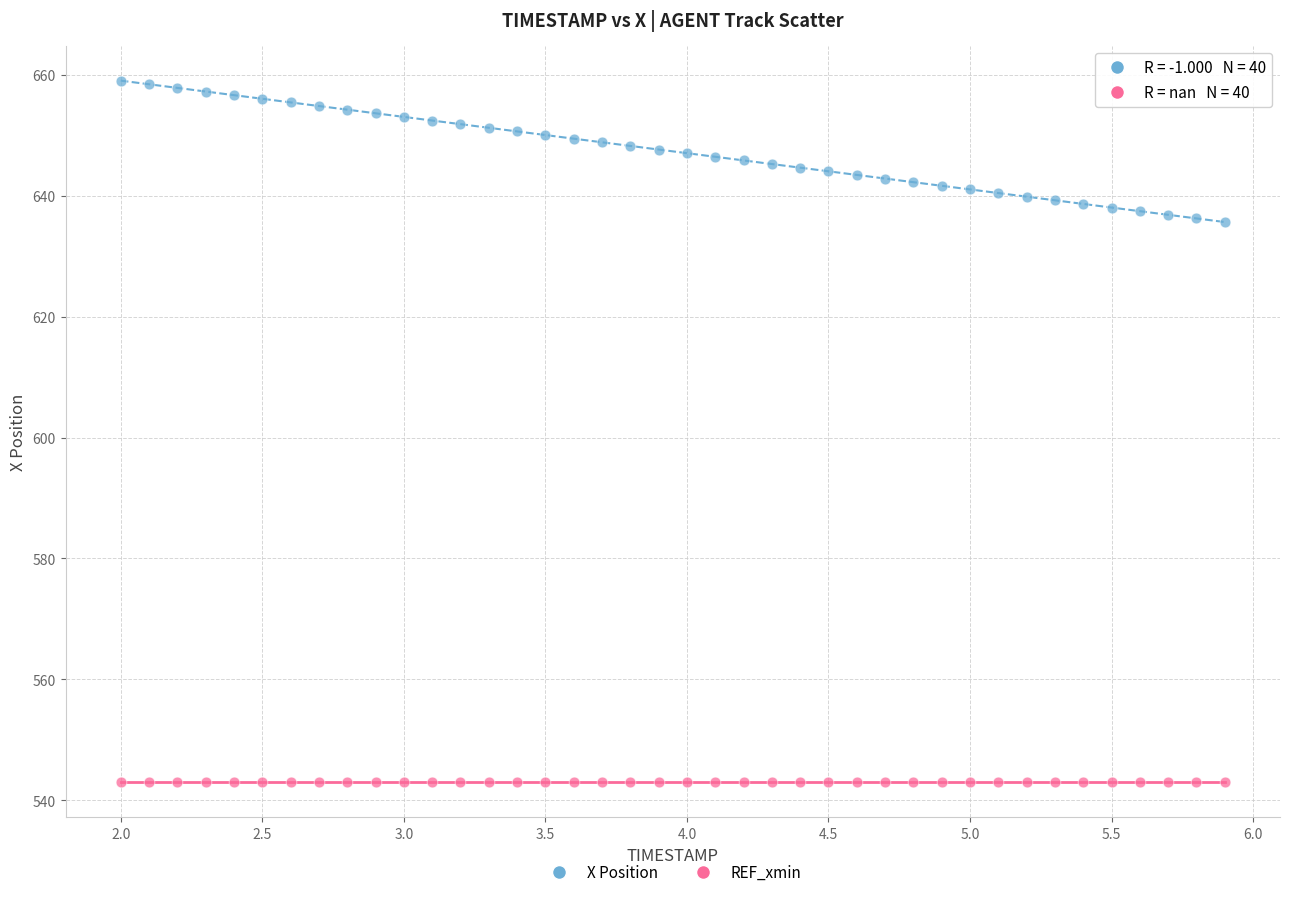

Which series contains the lowest Y value?

REF_xmin